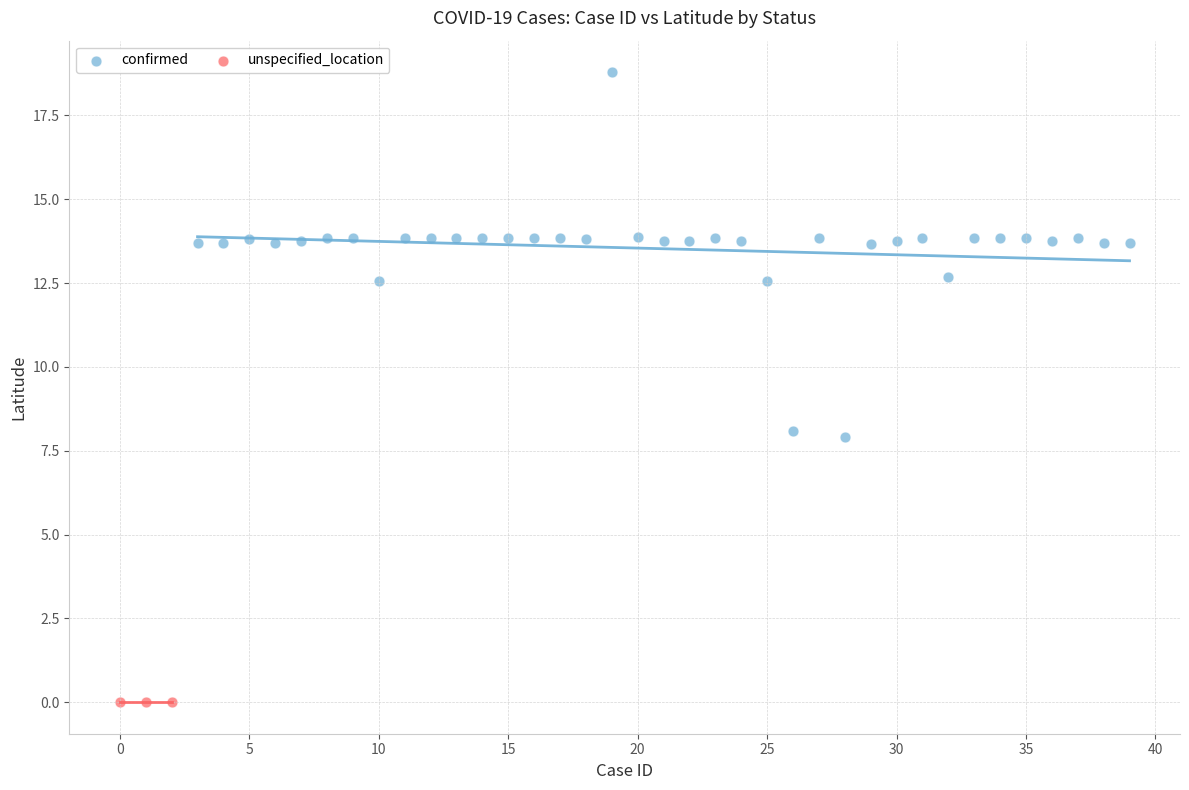

Which series contains the highest Y value?

confirmed